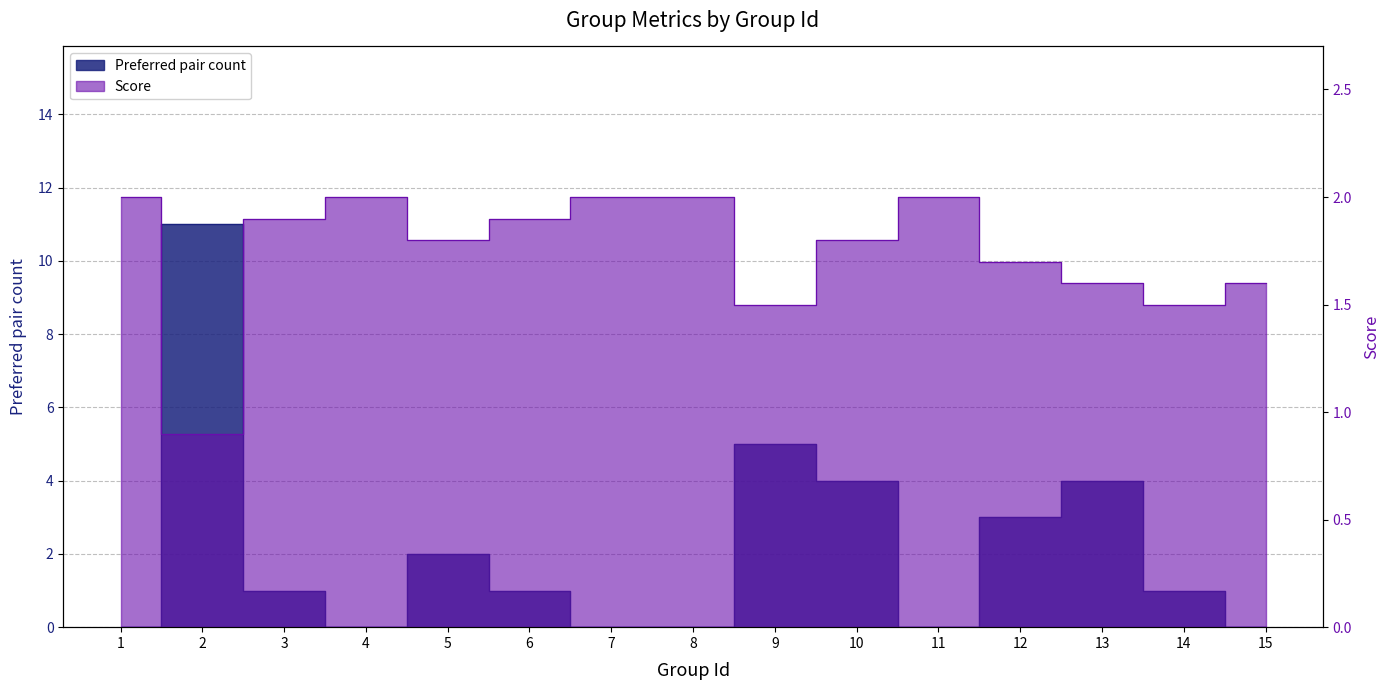

What is the greatest value displayed?

11.0